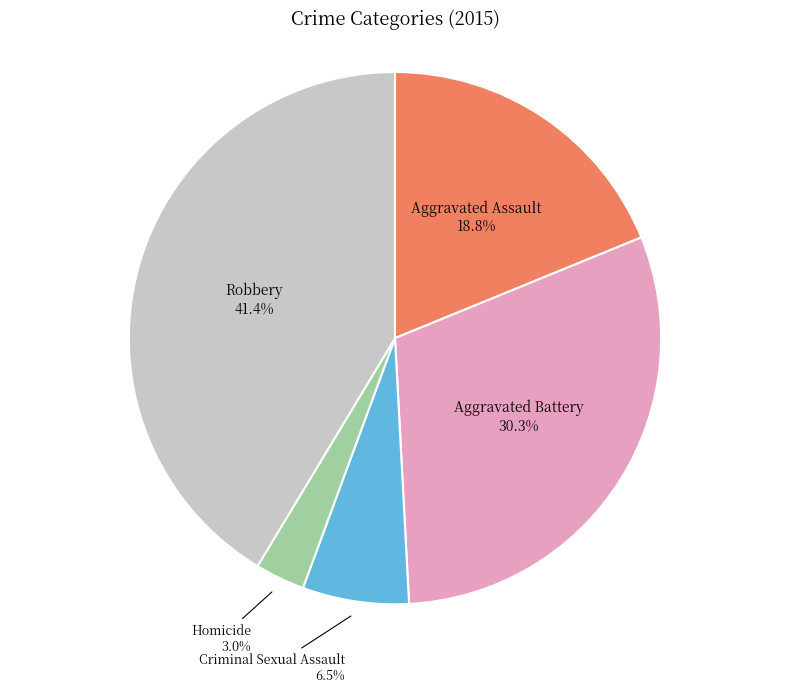

What is the largest slice in the pie chart?

Robbery